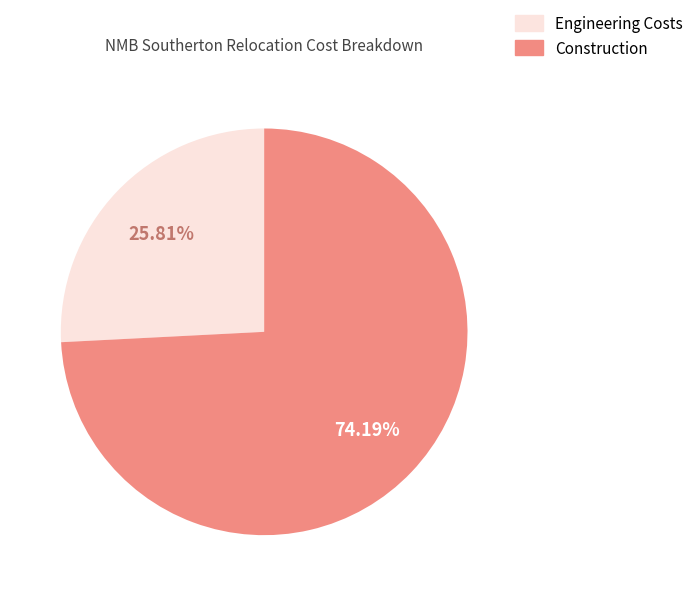

Is there any slice that represents more than half of the pie?

Yes